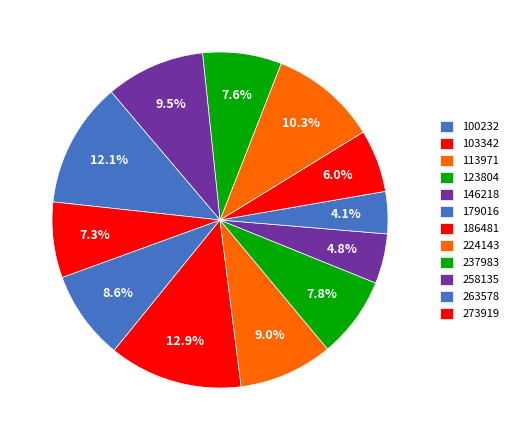

How many segments does this pie chart have?

12